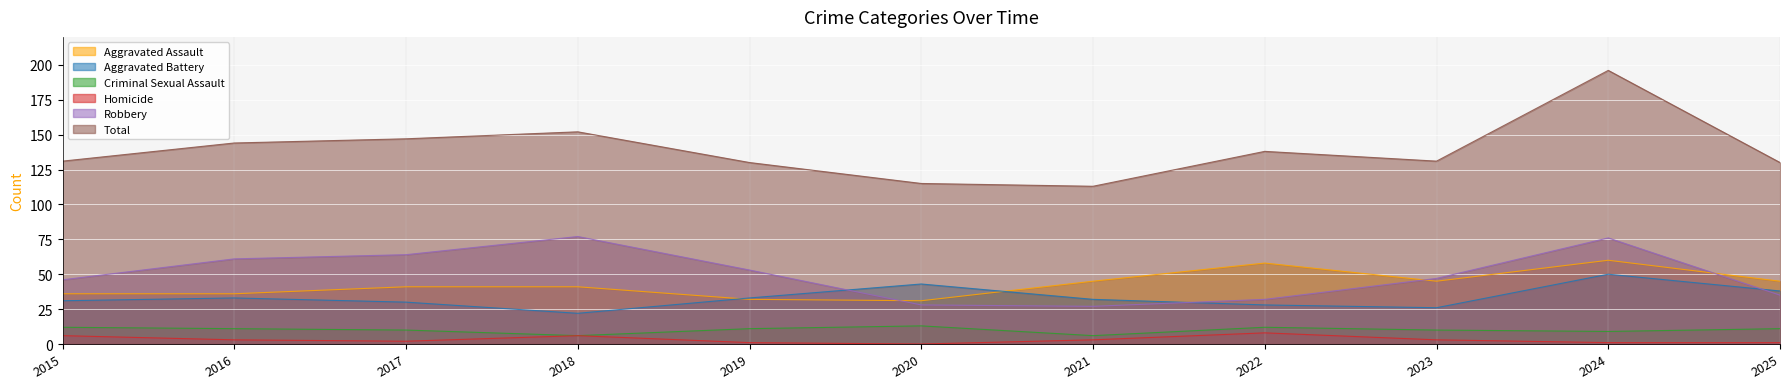

What is the value of the Total point at the 1st from the left?

131